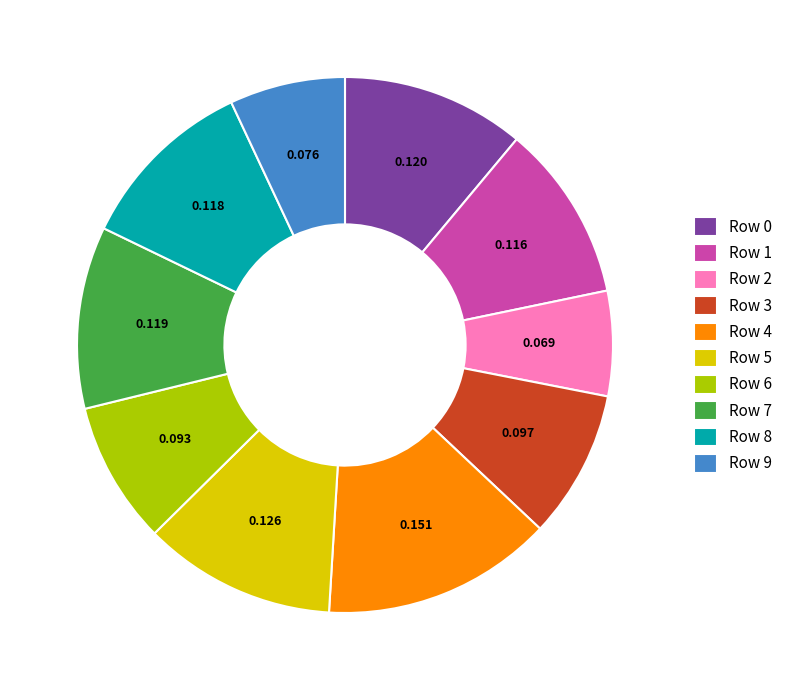

Does any single category account for the majority?

No